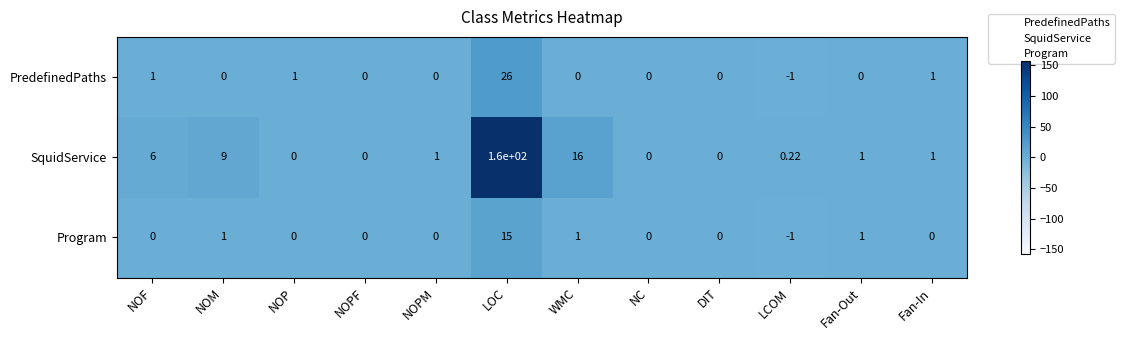

Is the value of PredefinedPaths at LCOM greater than the value of SquidService at WMC?

No